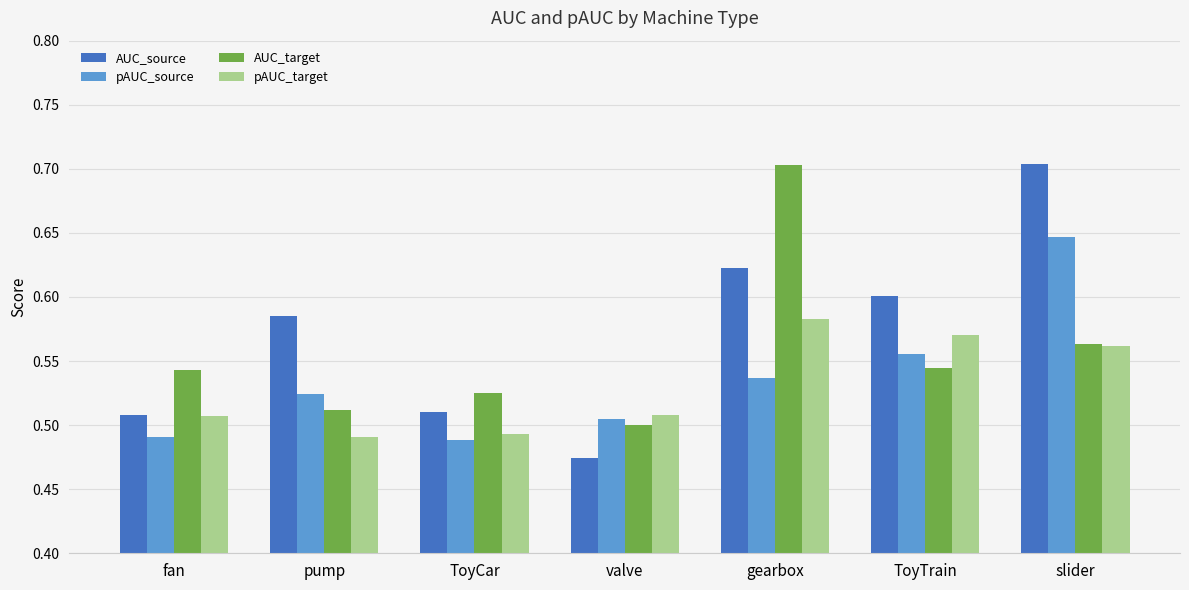

What is the sum of all AUC_source values?

4.0